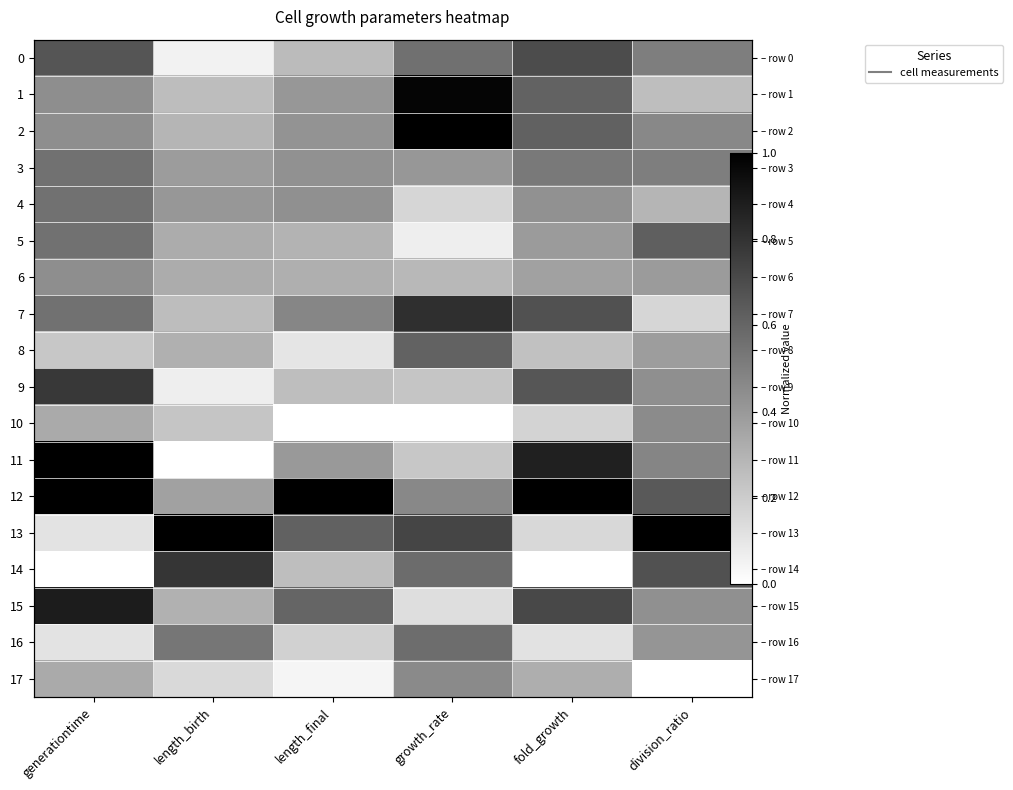

Is it true that 17 equals 0.2 at growth_rate?

False